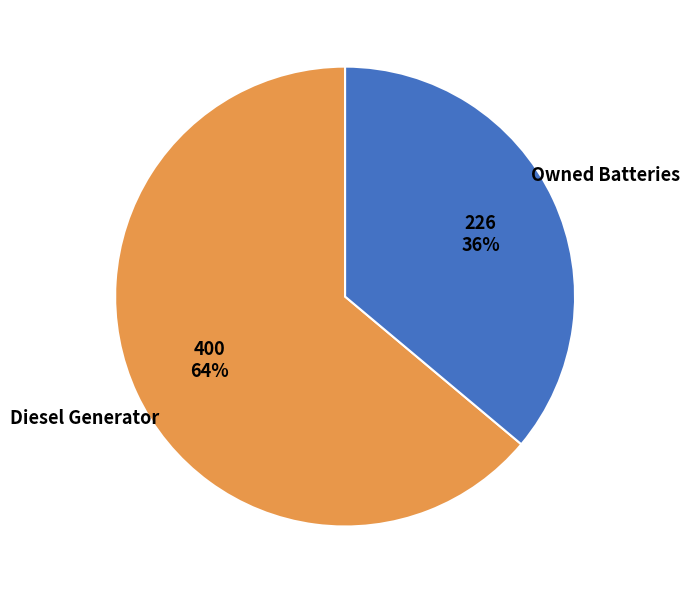

Is there a majority slice in this chart?

Yes